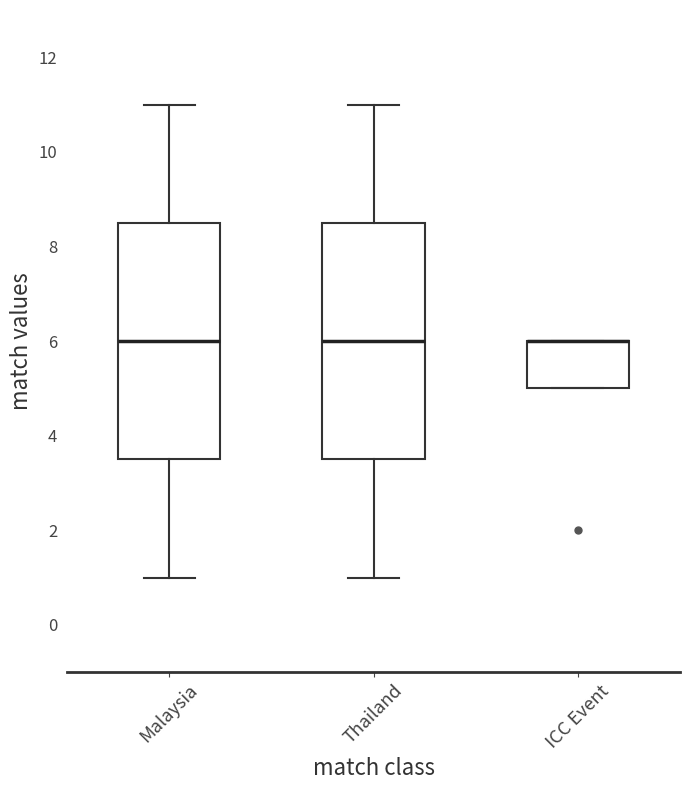

Reading left to right, transcribe this box plot: for each box, give where its median line is, the range the box spans, and where its two whiskers end, as read against the y-axis. The values are not printed on the chart, so give them approximately, as read against the axis.

Malaysia: median 6.0, box 3.6 to 8.6, whiskers 1.0 to 11.0
Thailand: median 6.0, box 3.6 to 8.6, whiskers 1.0 to 11.0
ICC Event: median 6.0 (drawn on the box's upper edge), box 5.0 to 6.0, whiskers 5.0 to 6.0